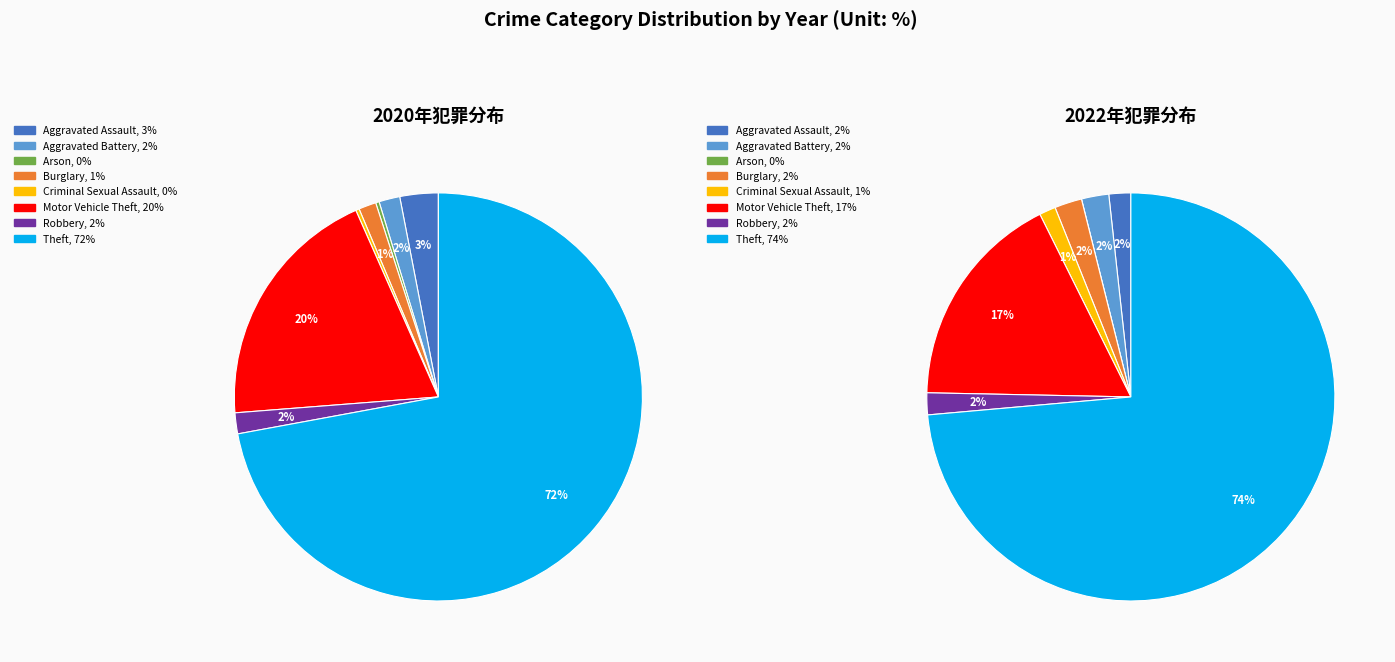

To the nearest percent, what is the average slice percentage?

12%